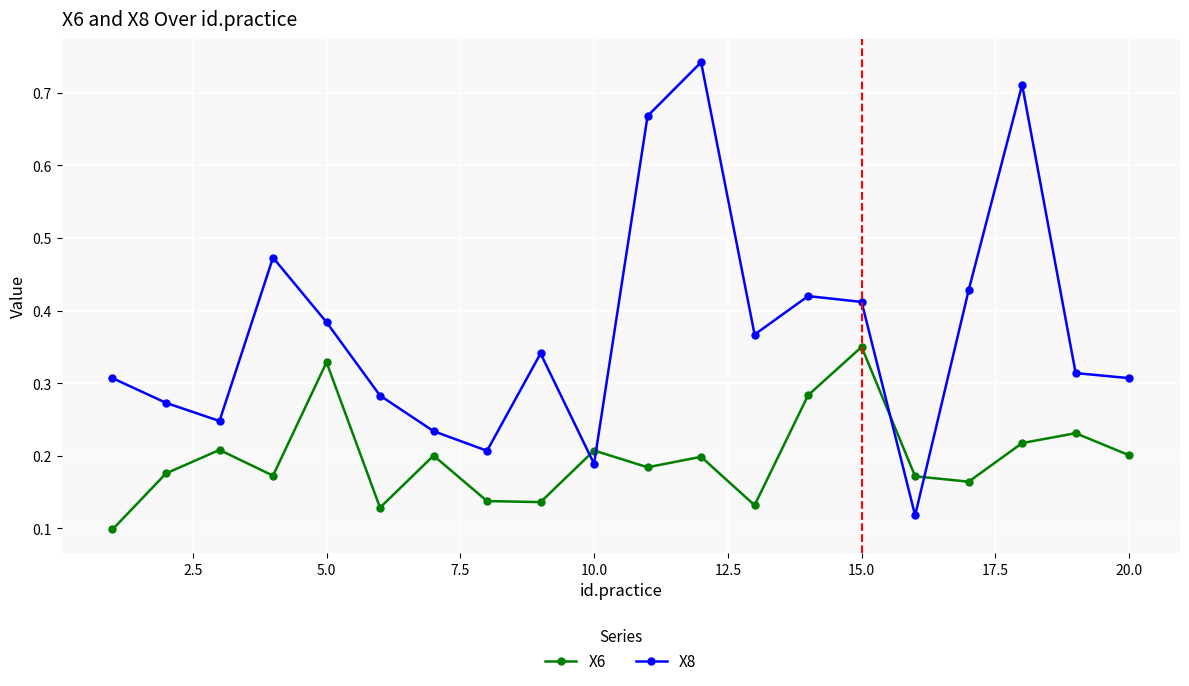

Which series has the widest spread of values?

X8